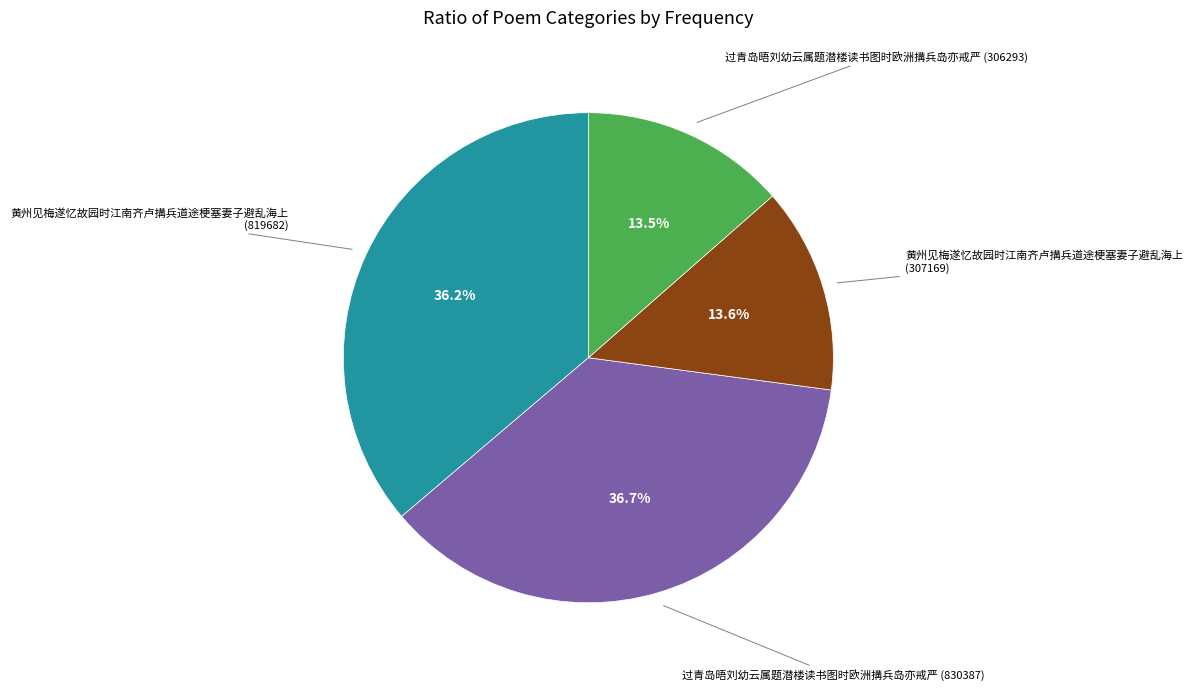

Does any single category account for the majority?

No